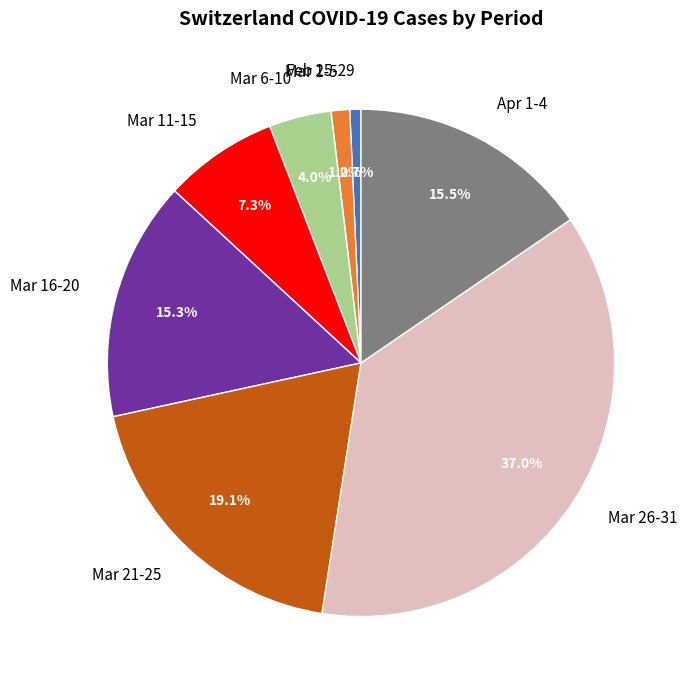

How much of the chart is everything except Mar 16-20?

84.7%